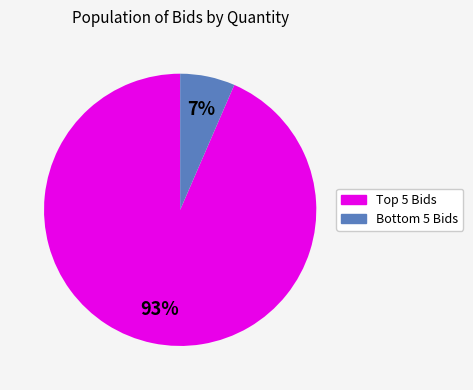

Does any single category account for the majority?

Yes